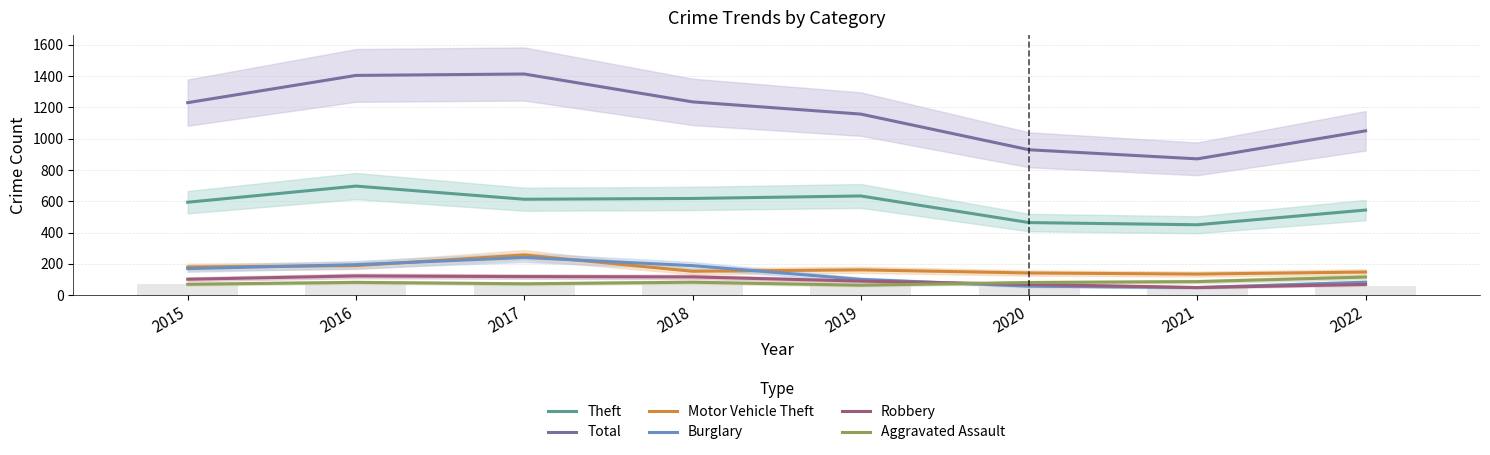

Which has a higher value, 2018 or 2019?

2019